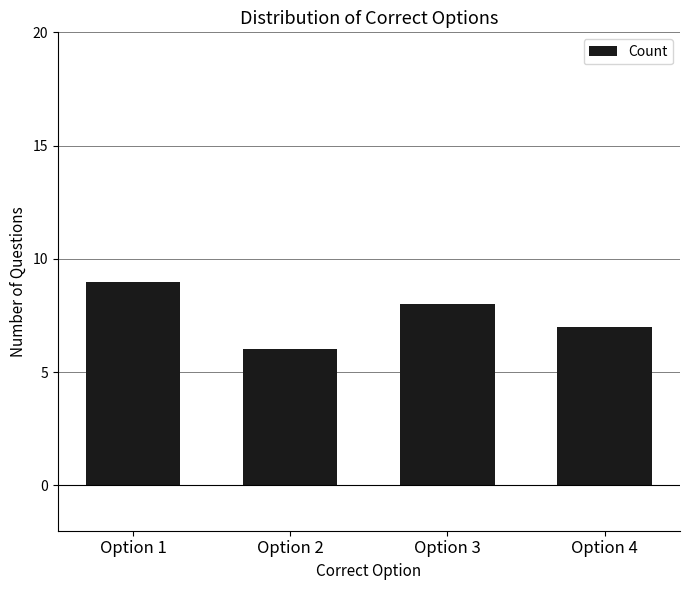

How many data points are less than 8?

2